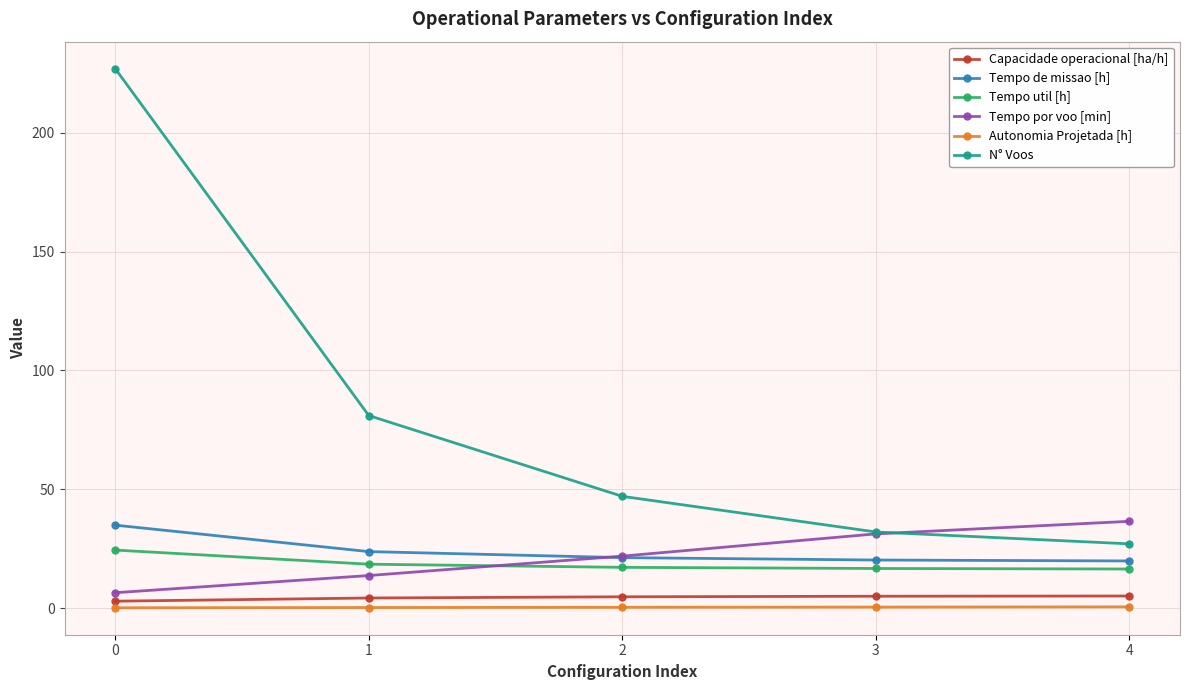

What is the difference between the highest and lowest values at 3?

31.6